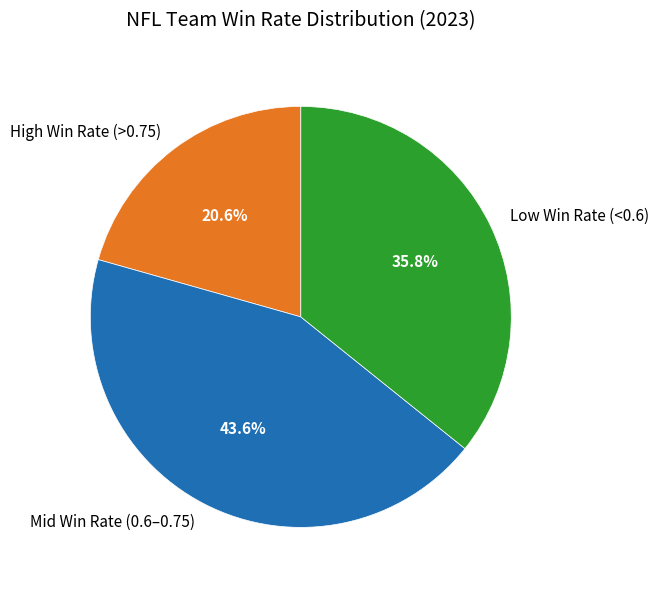

How many segments does this pie chart have?

3